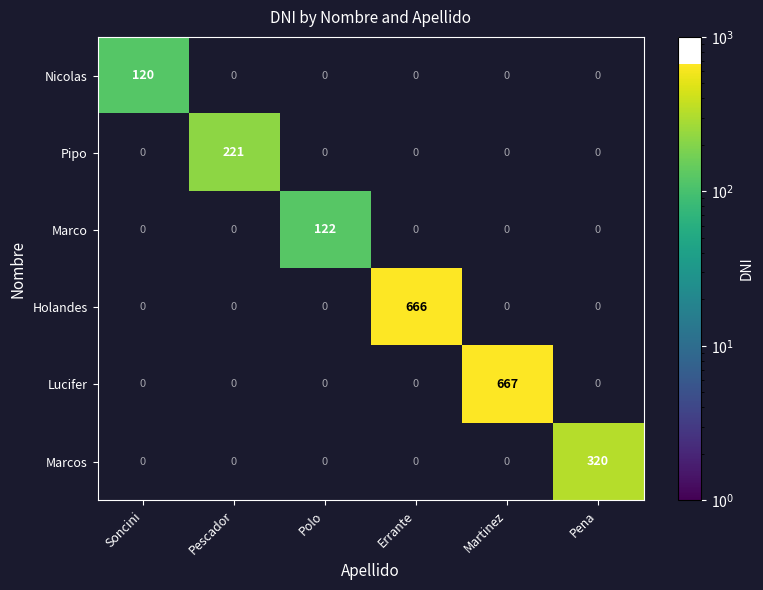

Which label corresponds to the largest value in the chart?

Martinez